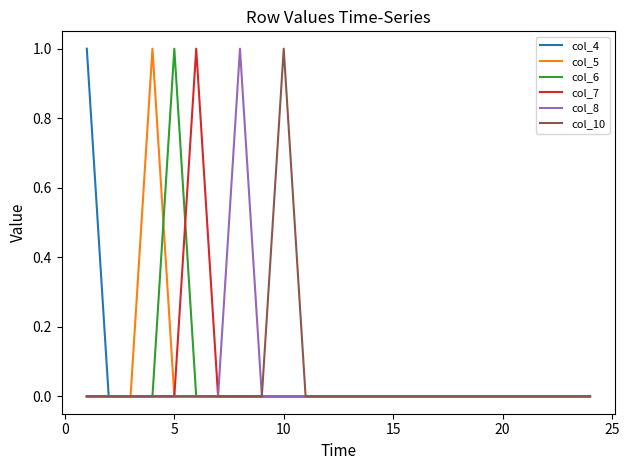

Is it true that col_7 equals 0 at 20?

True